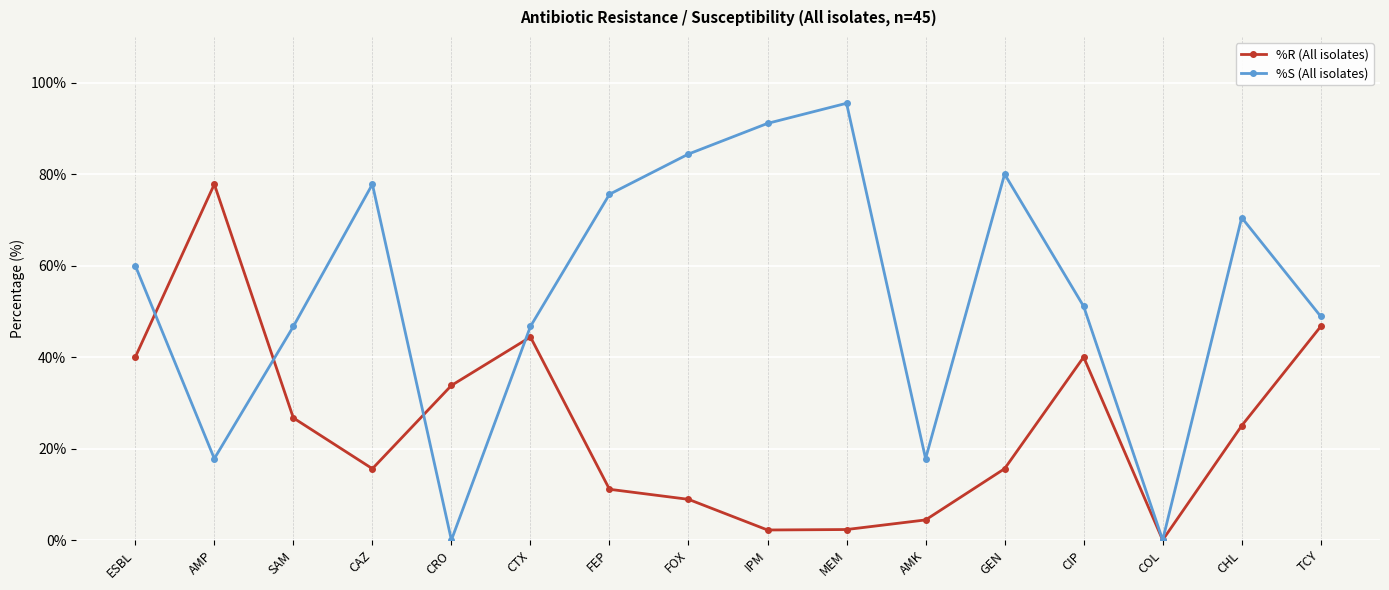

True or false: %S (All isolates) has a value of 76.7 at CTX.

False